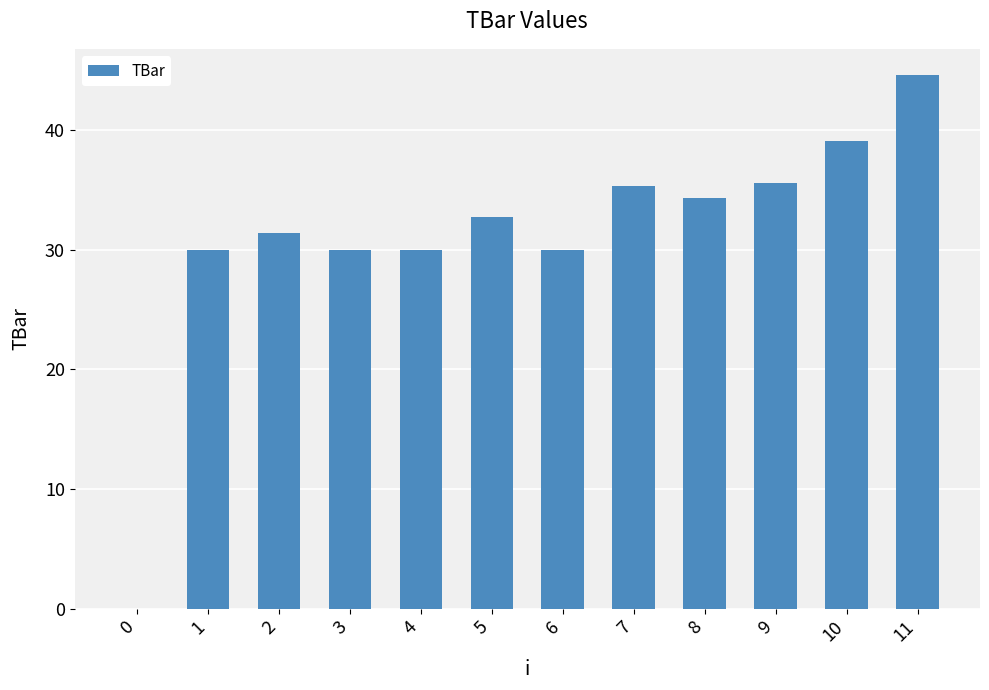

How many positive values are there?

11